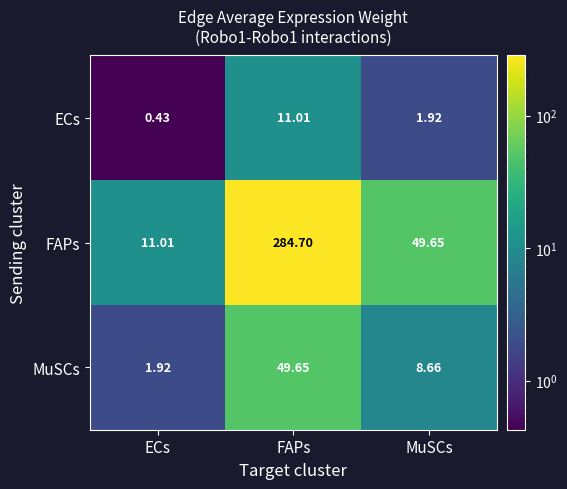

At which label does FAPs first exceed 49?

FAPs